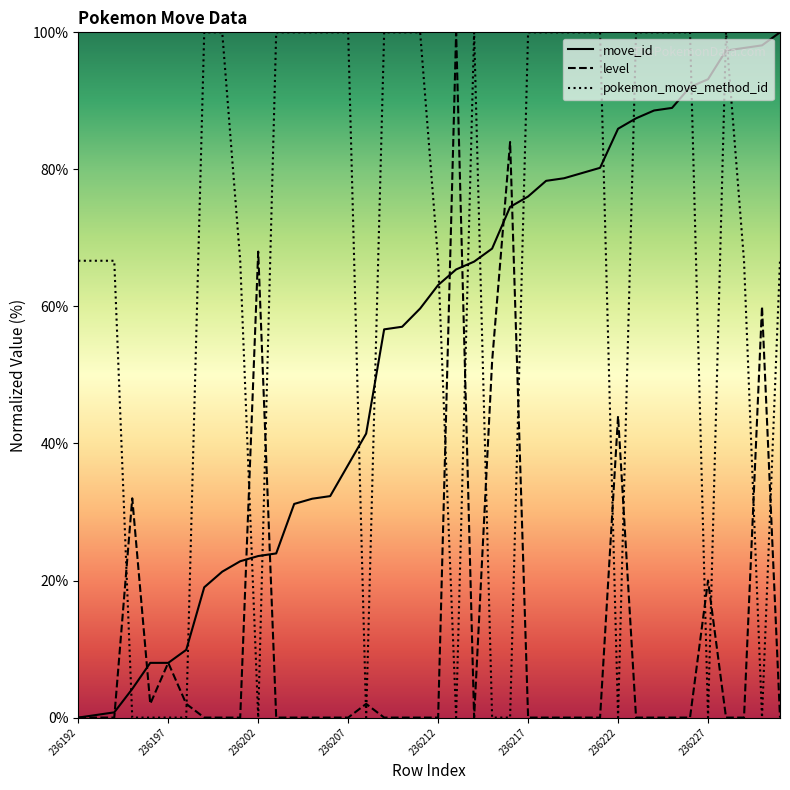

What are all the series names shown in the legend?

move_id, level, pokemon_move_method_id